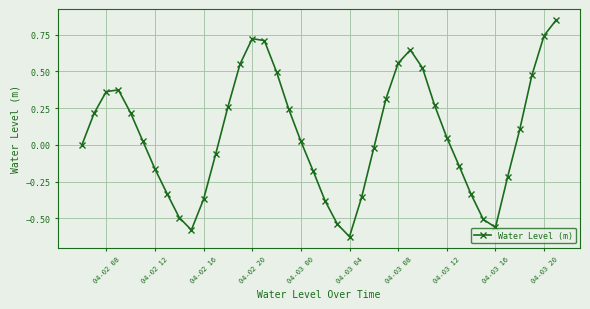

How many interior local peaks (higher than both neighbors) does the data have?

3